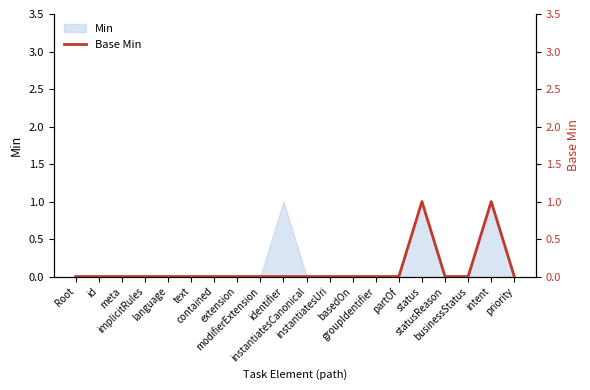

Count the number of values greater than 0.

2